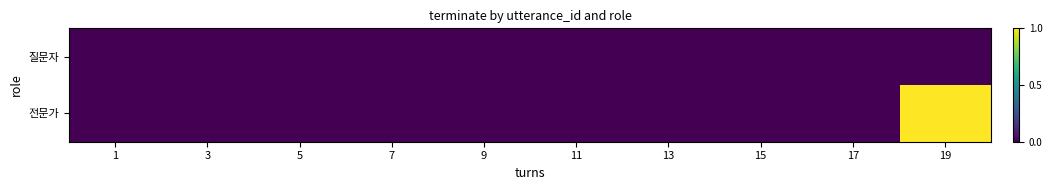

Reading left to right, extract all data points from this chart.

질문자: 1=0	3=0	5=0	7=0	9=0	11=0	13=0	15=0	17=0	19=0
전문가: 1=0	3=0	5=0	7=0	9=0	11=0	13=0	15=0	17=0	19=1